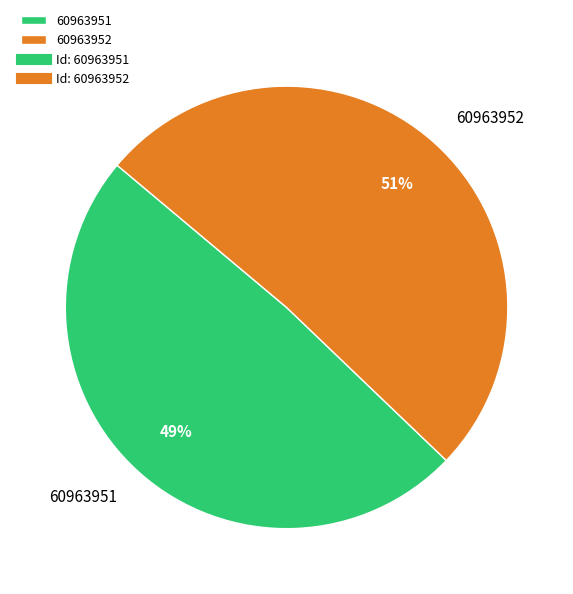

What percentage is the 60963951 slice, to the nearest percent?

49%